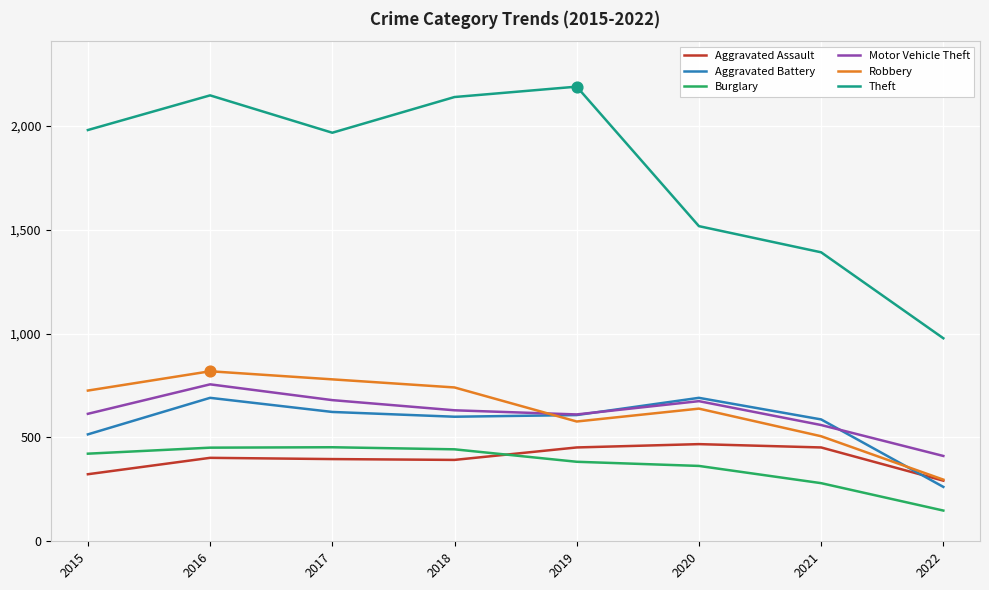

Which series changed the most between 2016 and 2022?

Theft